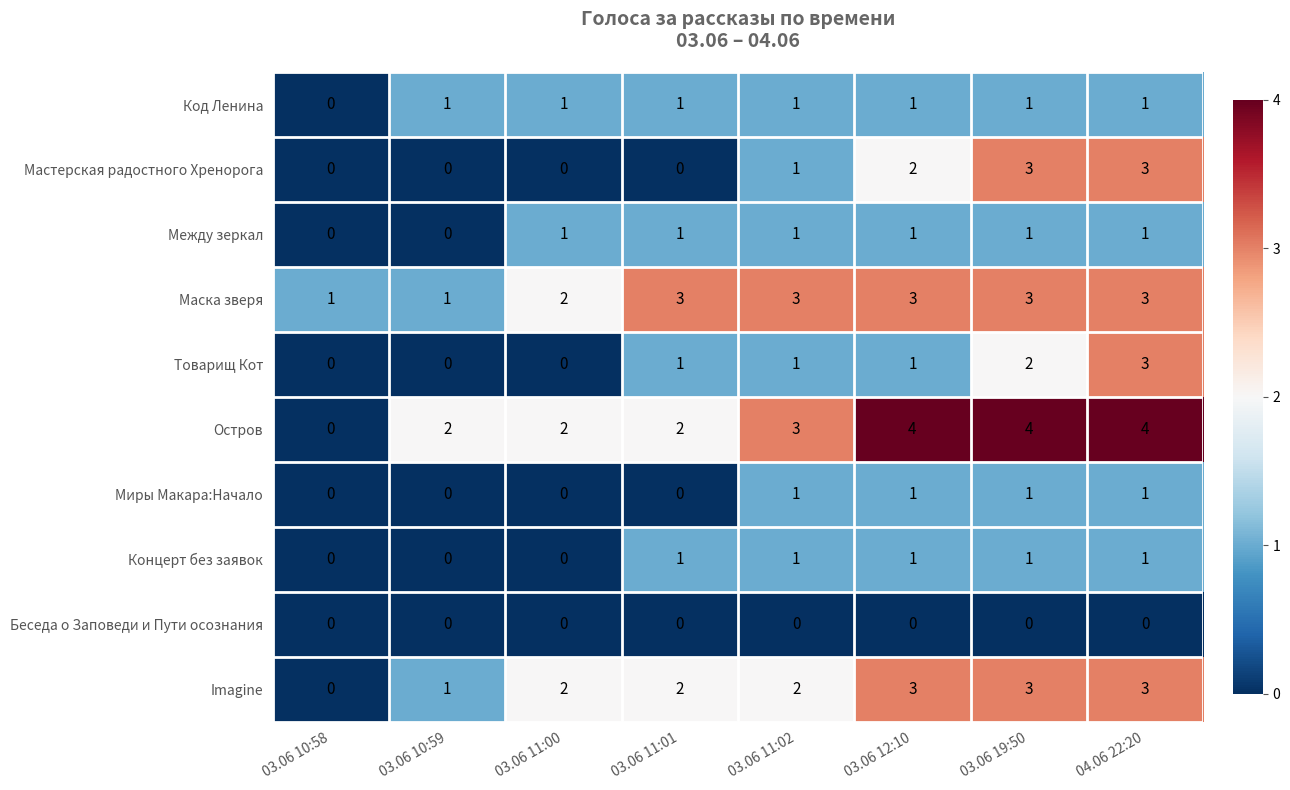

How many categories are shown in the chart?

8